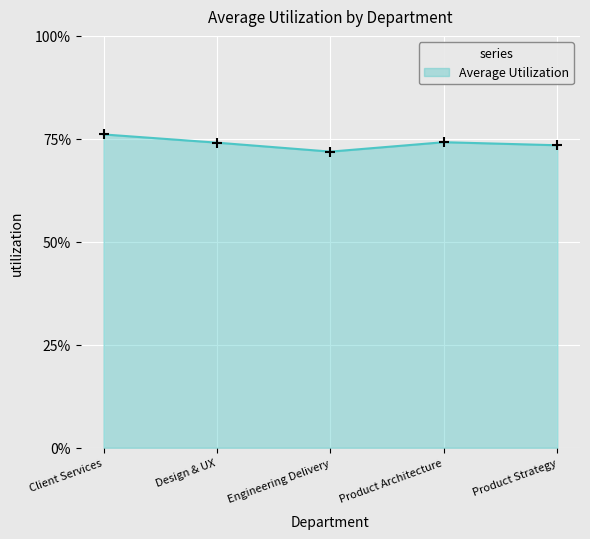

Between Engineering Delivery and Product Strategy, which is larger?

Product Strategy